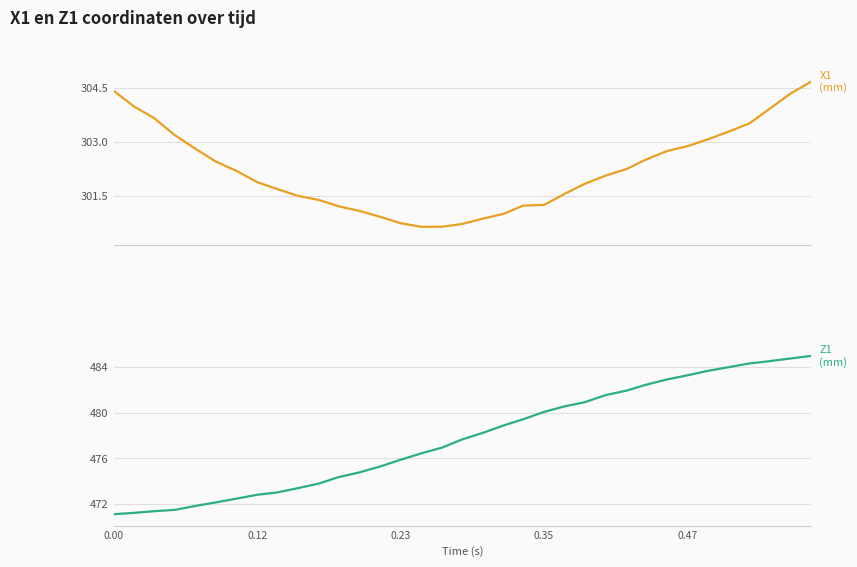

True or false: X1 and Z1 intersect in this chart.

False